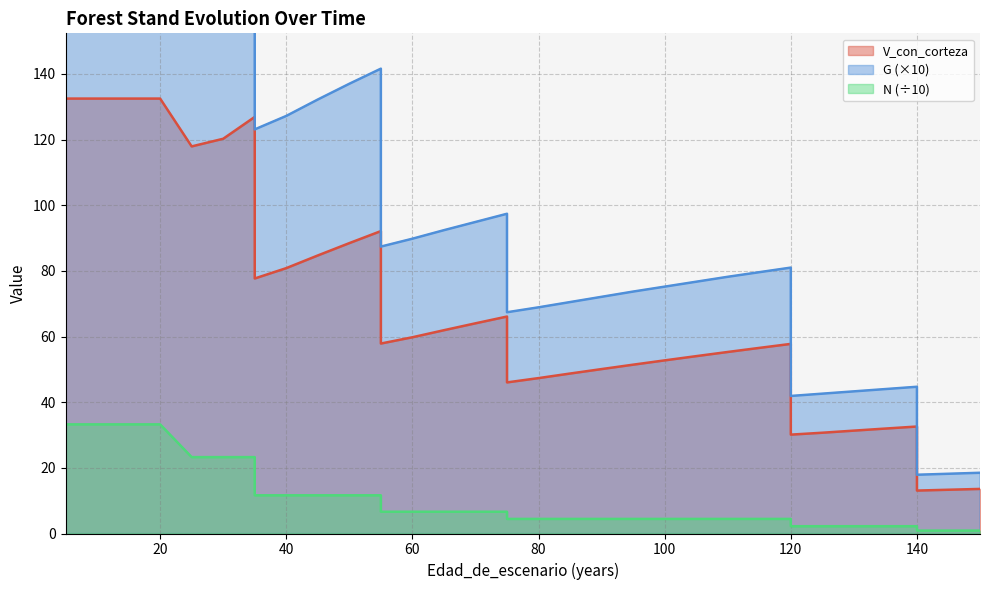

What is the value of the G point at the 1st from the left?

224.2